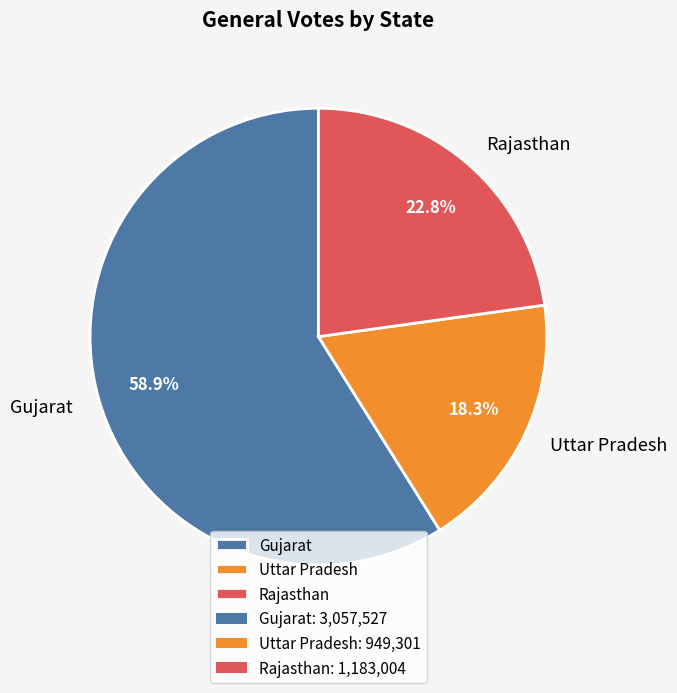

Rank the categories by value from highest to lowest.

Gujarat, Rajasthan, Uttar Pradesh